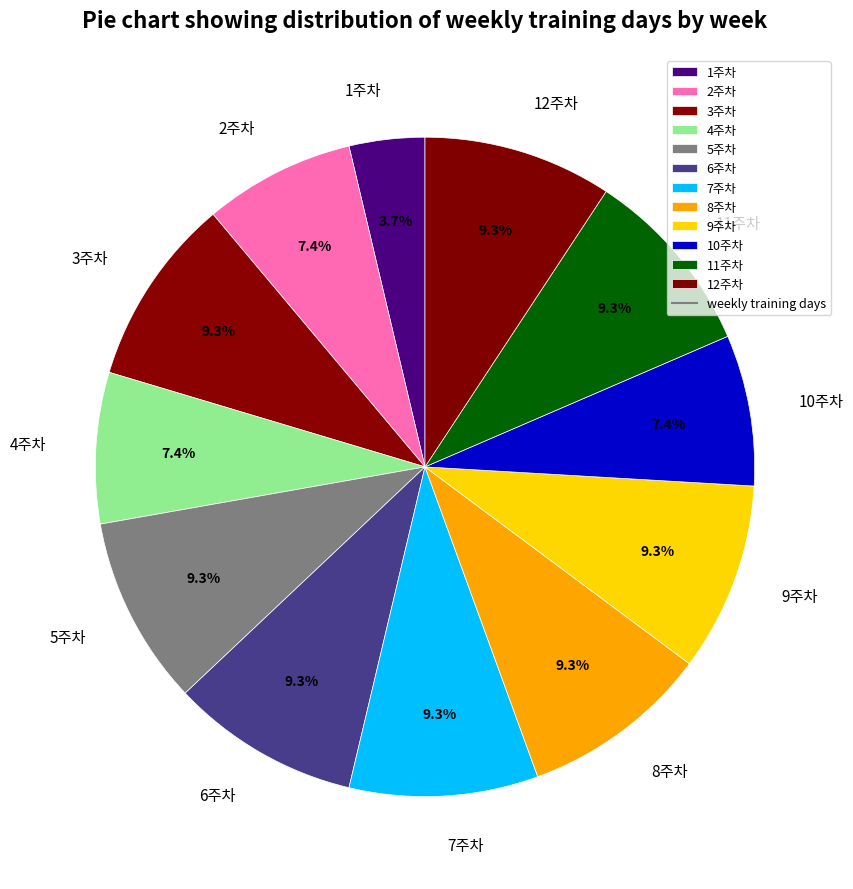

Approximately how many times larger is the value at 4주차 compared to 6주차?

0.8